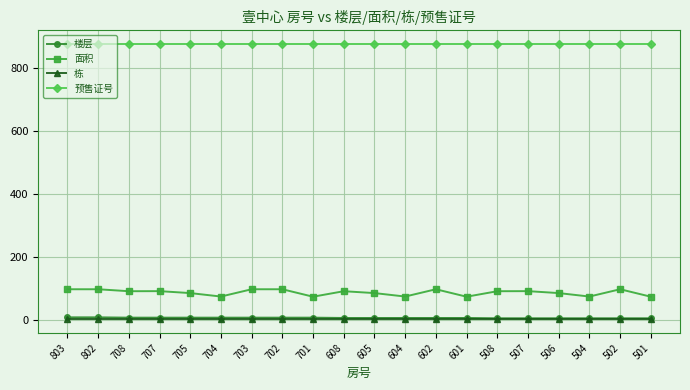

What is the total value across all series at 508?

972.9